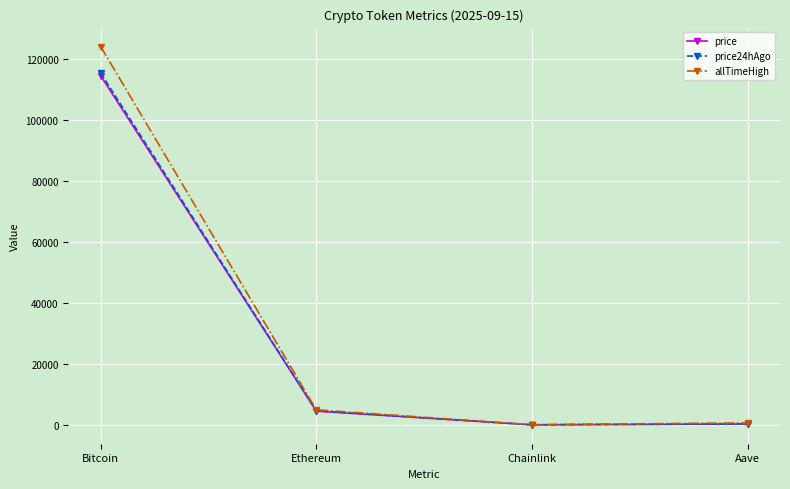

Where is allTimeHigh nearest to the value 62090?

Ethereum